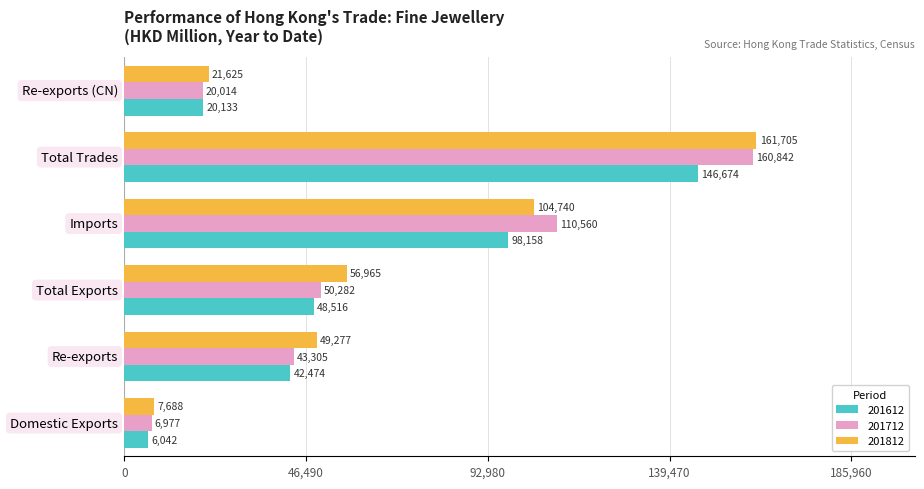

List the series in order of their peak value, highest first.

201812, 201712, 201612